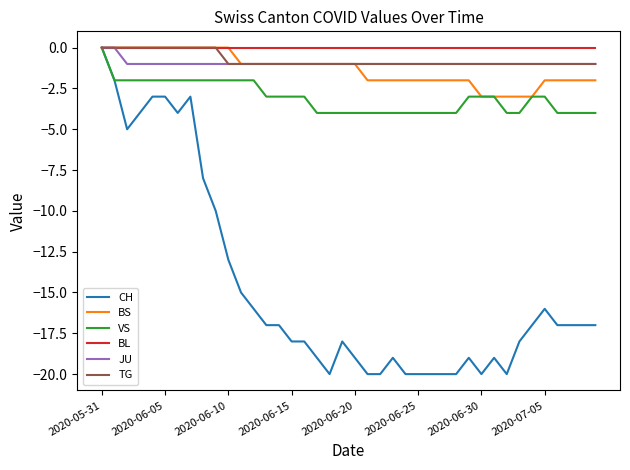

Which series has the largest range (max minus min)?

CH